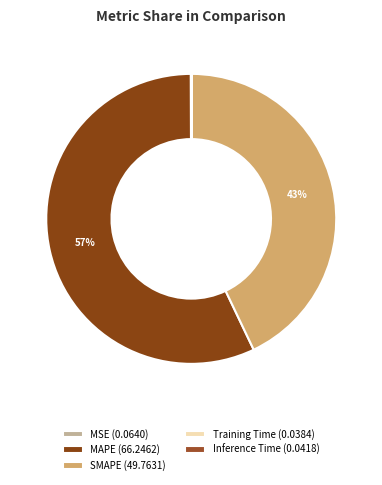

Count the number of slices in the pie.

5